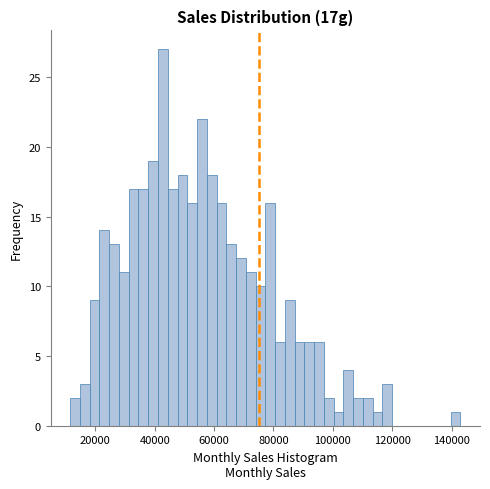

Read against the x-axis, roughly where is the centre of the tallest bar?

42000